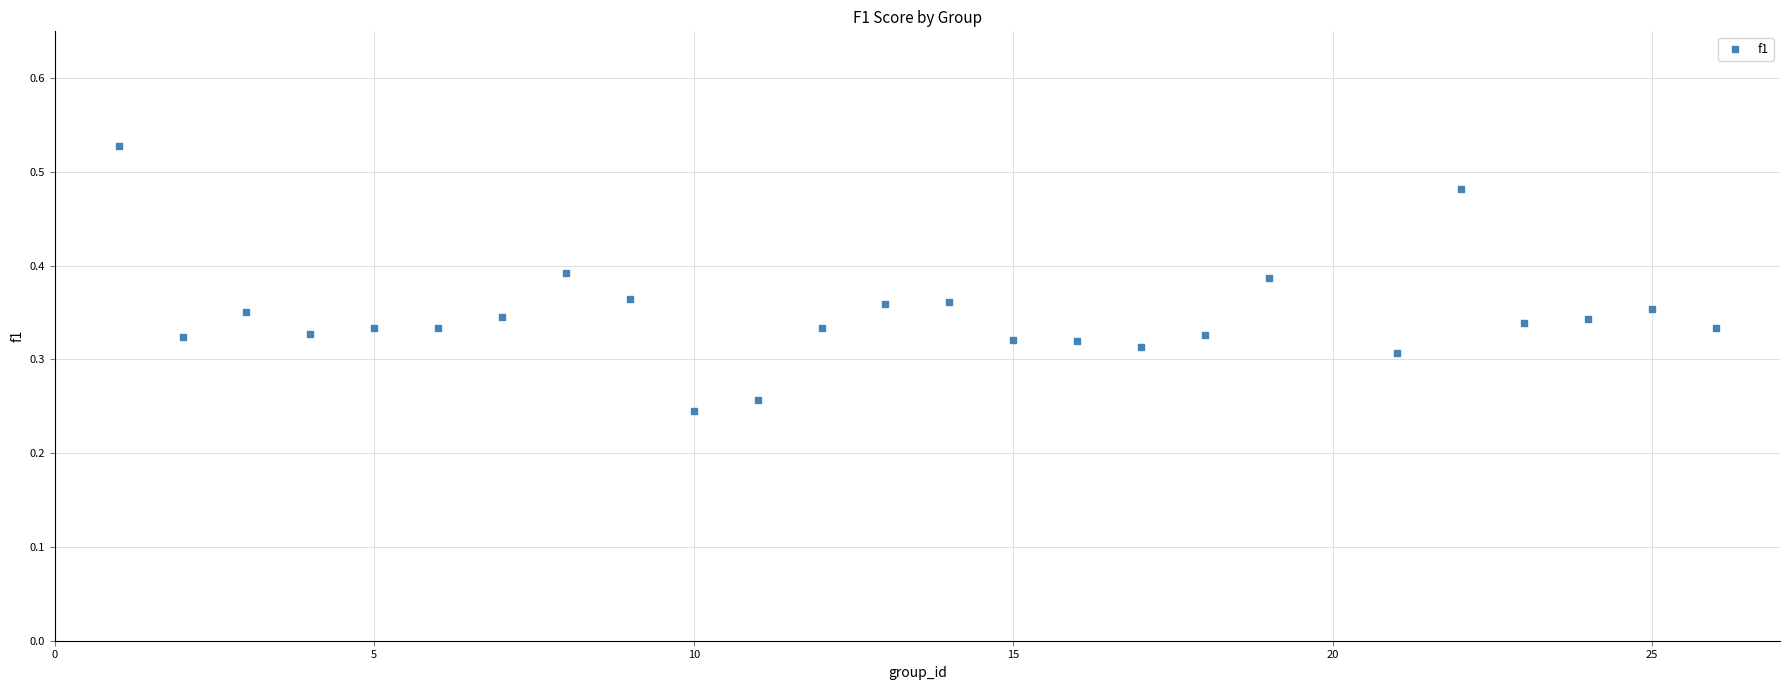

What is the range of X values (max minus min)?

25.0